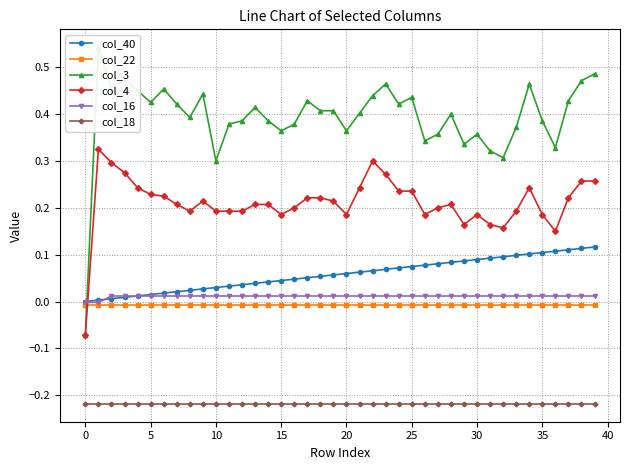

How many lines are shown in the chart?

6